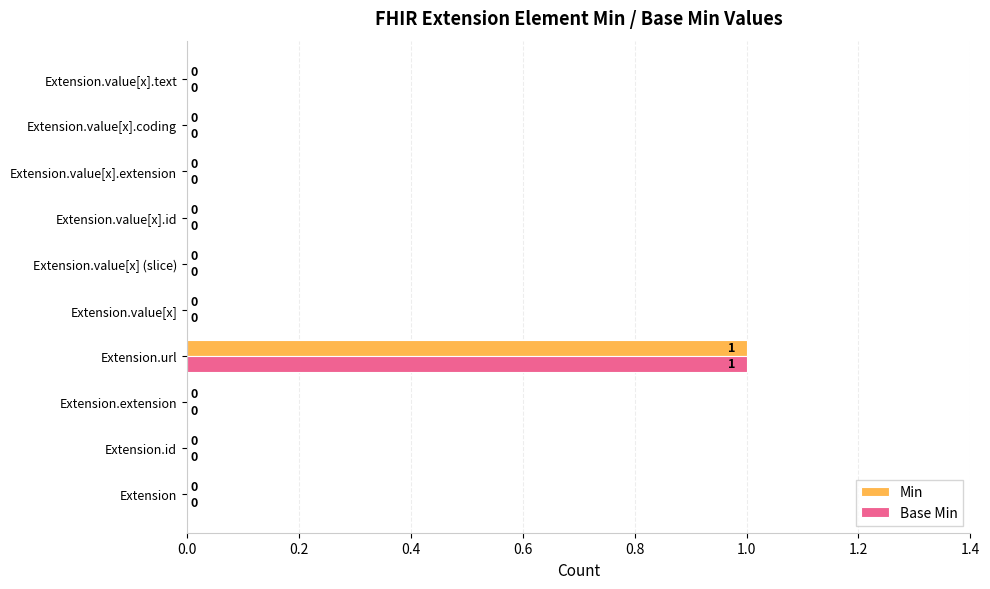

Is it true that Min equals 0 at Extension.value[x] (slice)?

True